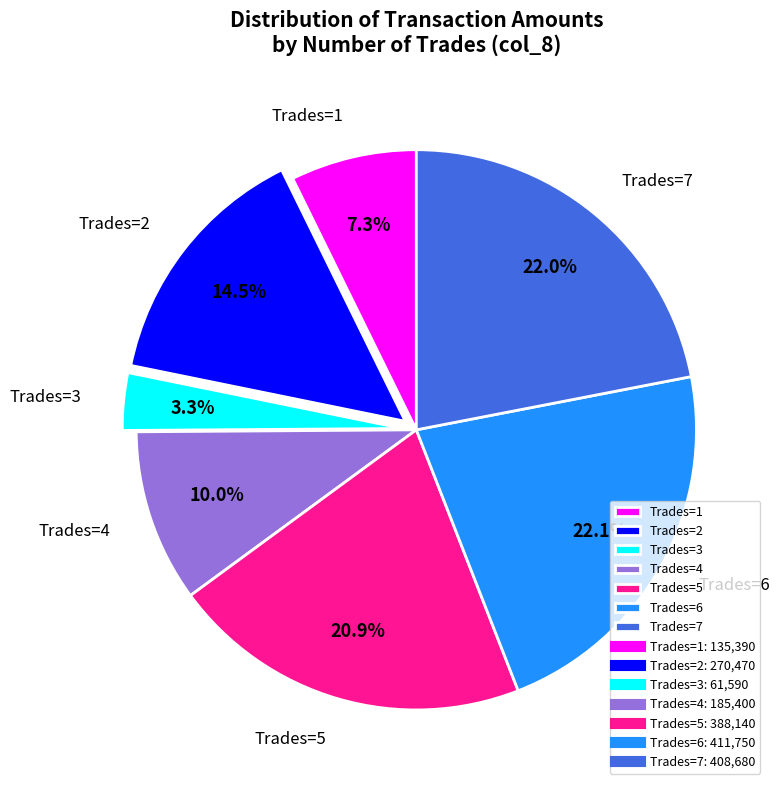

Which has a higher value, Trades=7 or Trades=1?

Trades=7